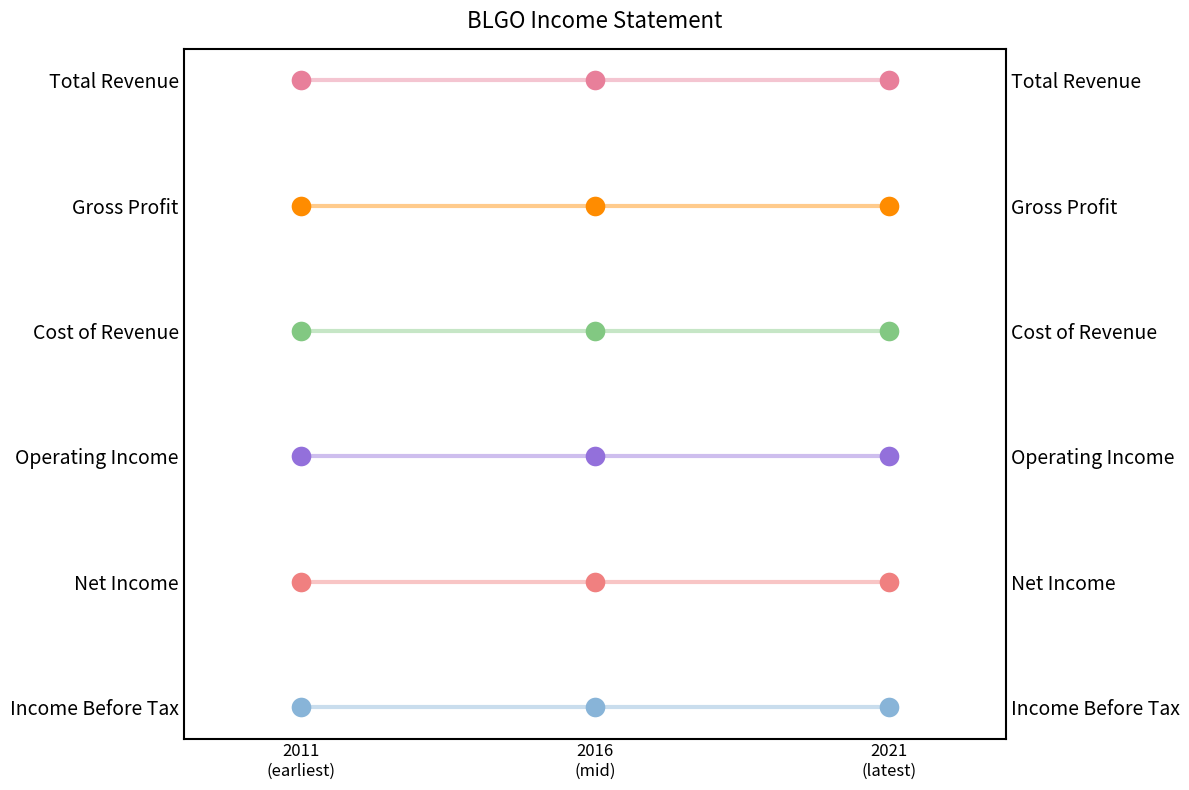

Which series has the largest total across all categories?

Total Revenue